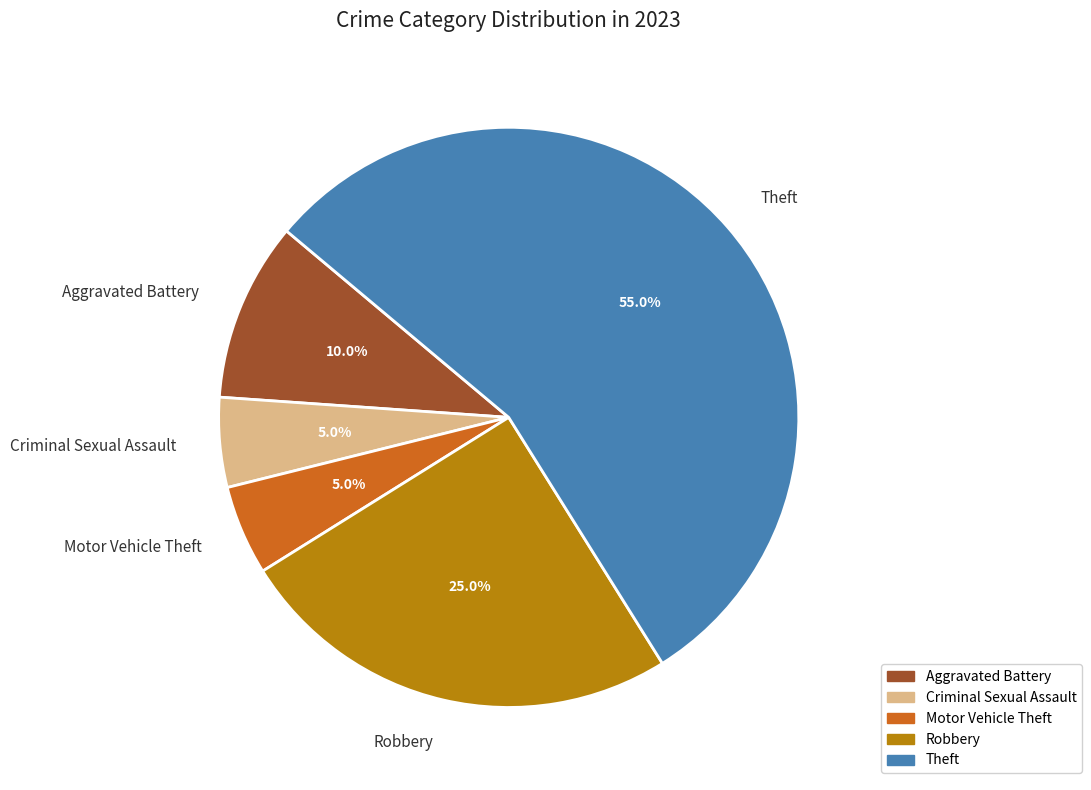

Does any single category account for the majority?

Yes